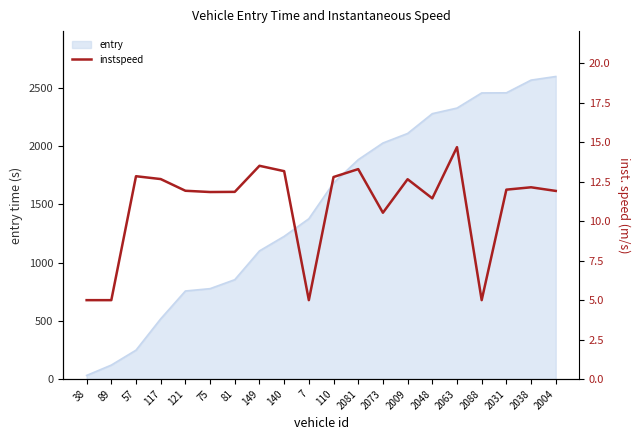

What is the difference between the maximum and minimum values?

9.7